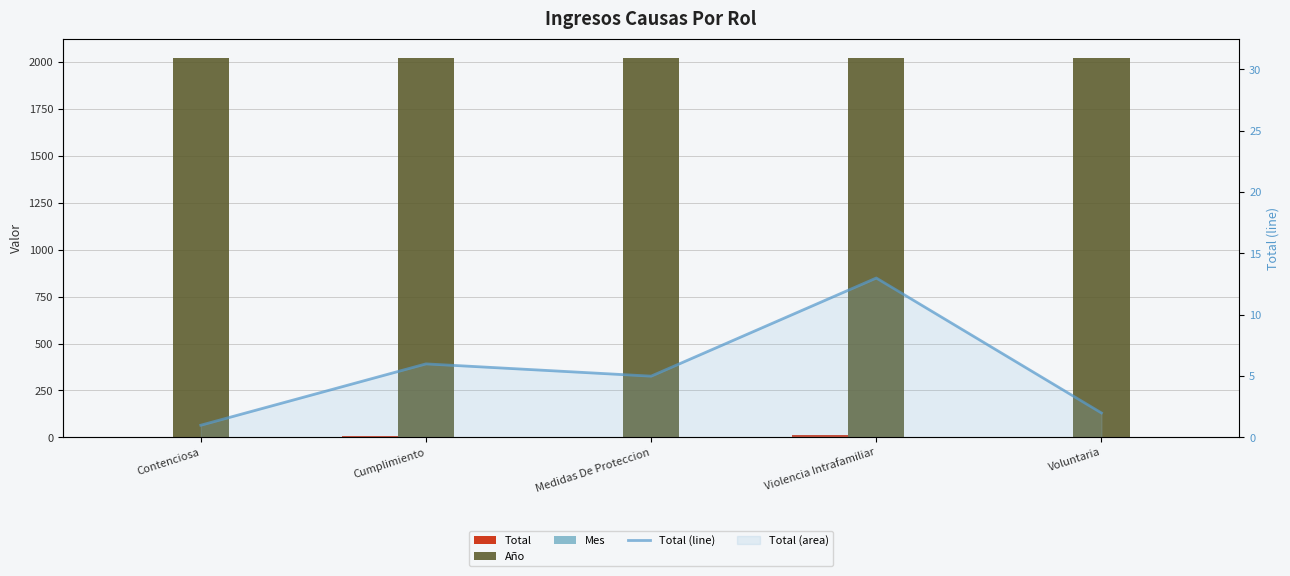

Rank the series at Violencia Intrafamiliar from highest to lowest value.

Año, Total, Total (line), Mes